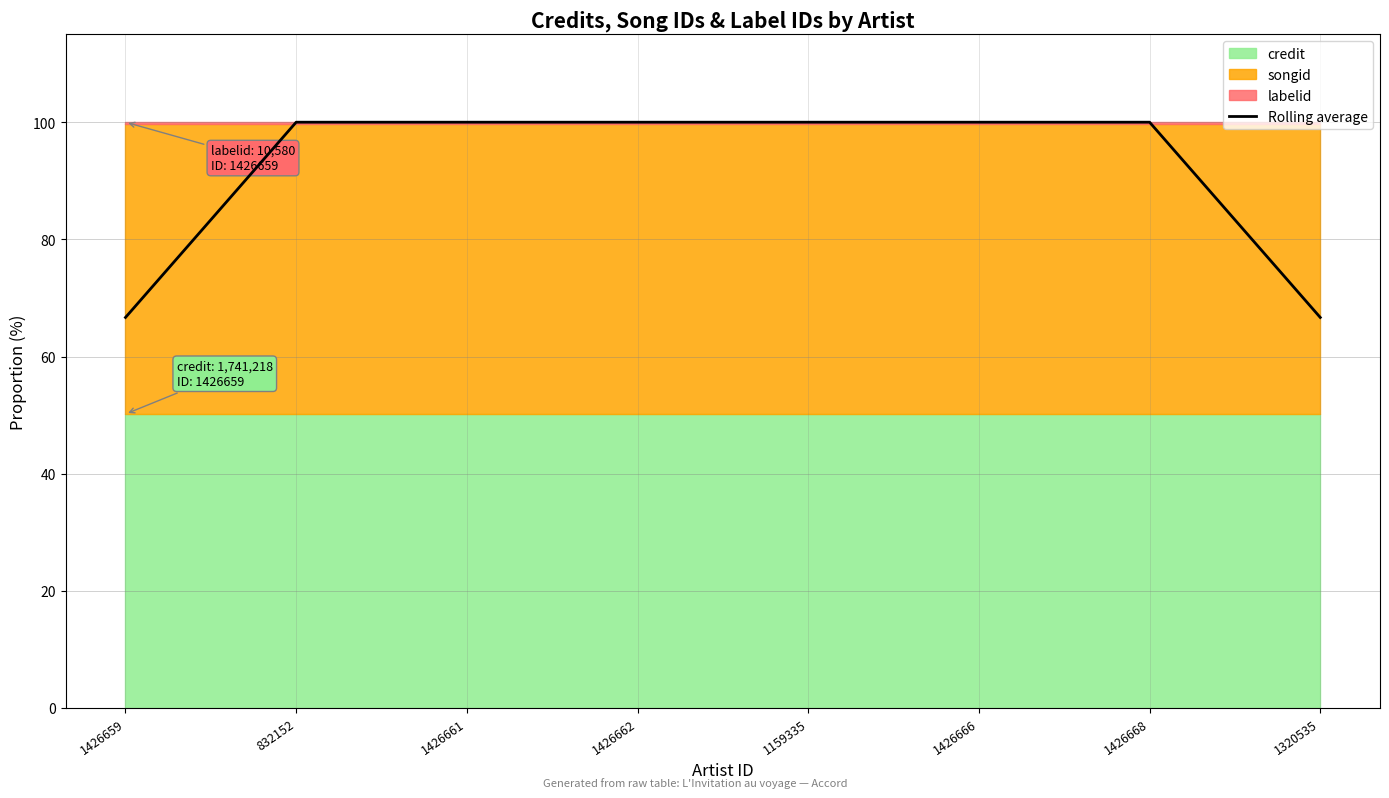

What is the greatest value displayed?

100.0